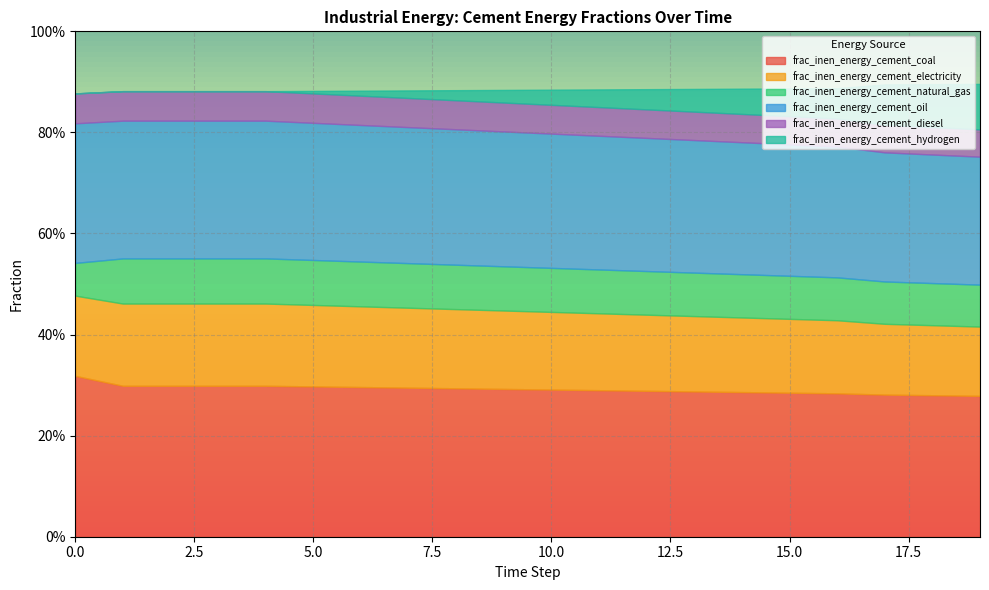

True or false: frac_inen_energy_cement_hydrogen and frac_inen_energy_cement_oil cross at least once.

False